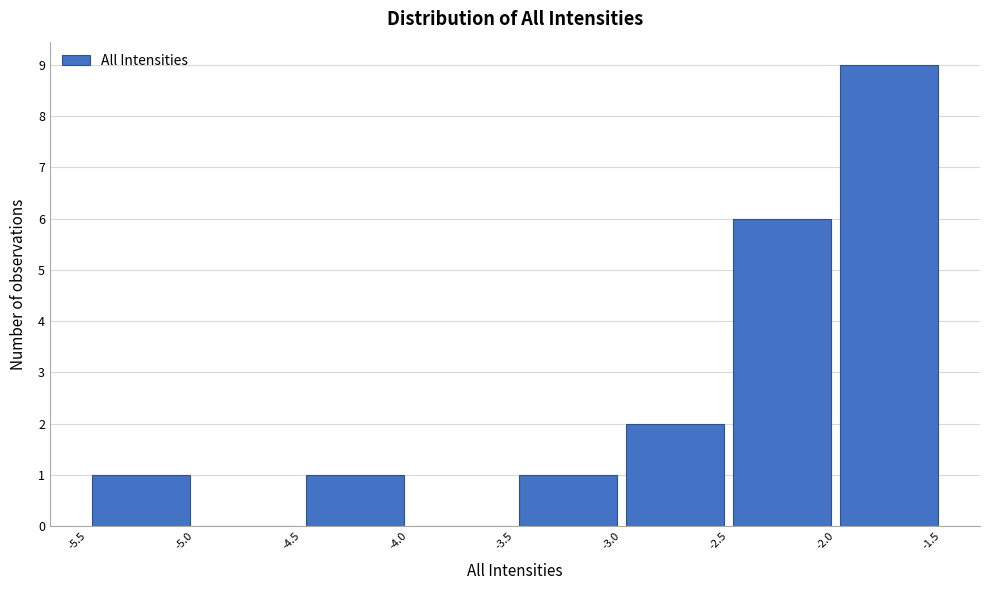

Reading left to right, transcribe this chart: for each bar, give the range it covers on the x-axis and its height. The values are not printed on the chart, so give them approximately, as read against the axis.

-5.5 to -5.0: 1
-5.0 to -4.5: 0
-4.5 to -4.0: 1
-4.0 to -3.5: 0
-3.5 to -3.0: 1
-3.0 to -2.5: 2
-2.5 to -2.0: 6
-2.0 to -1.5: 9